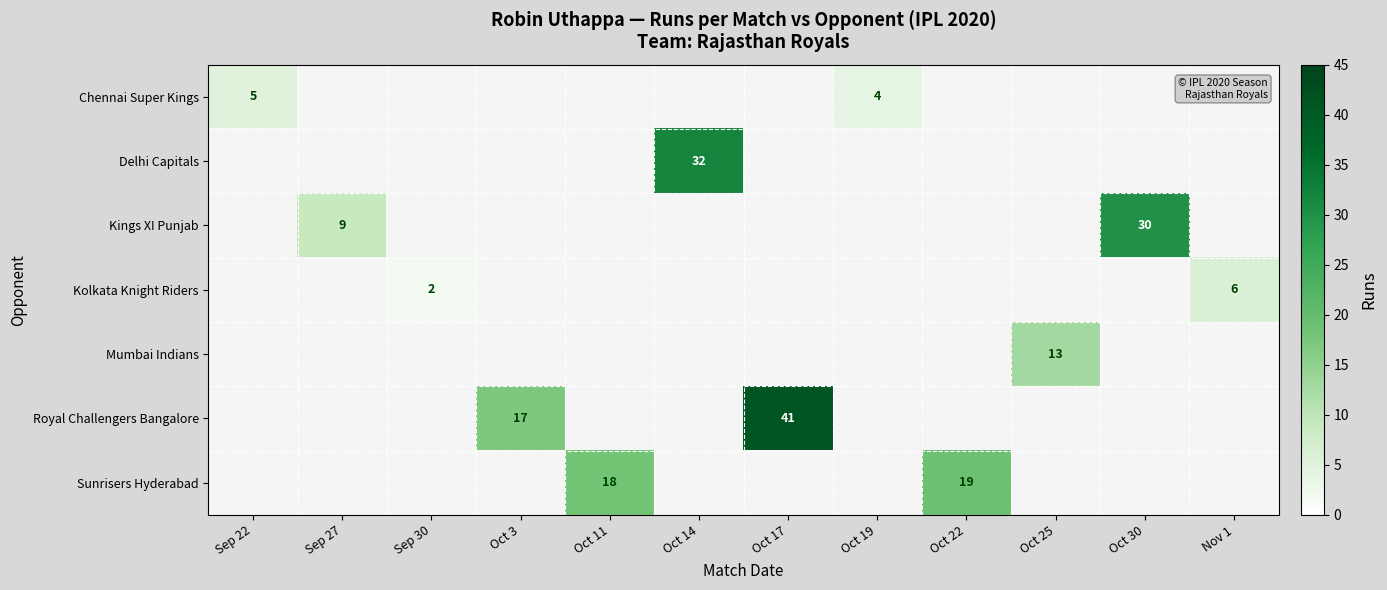

How many data points does each series have?

12